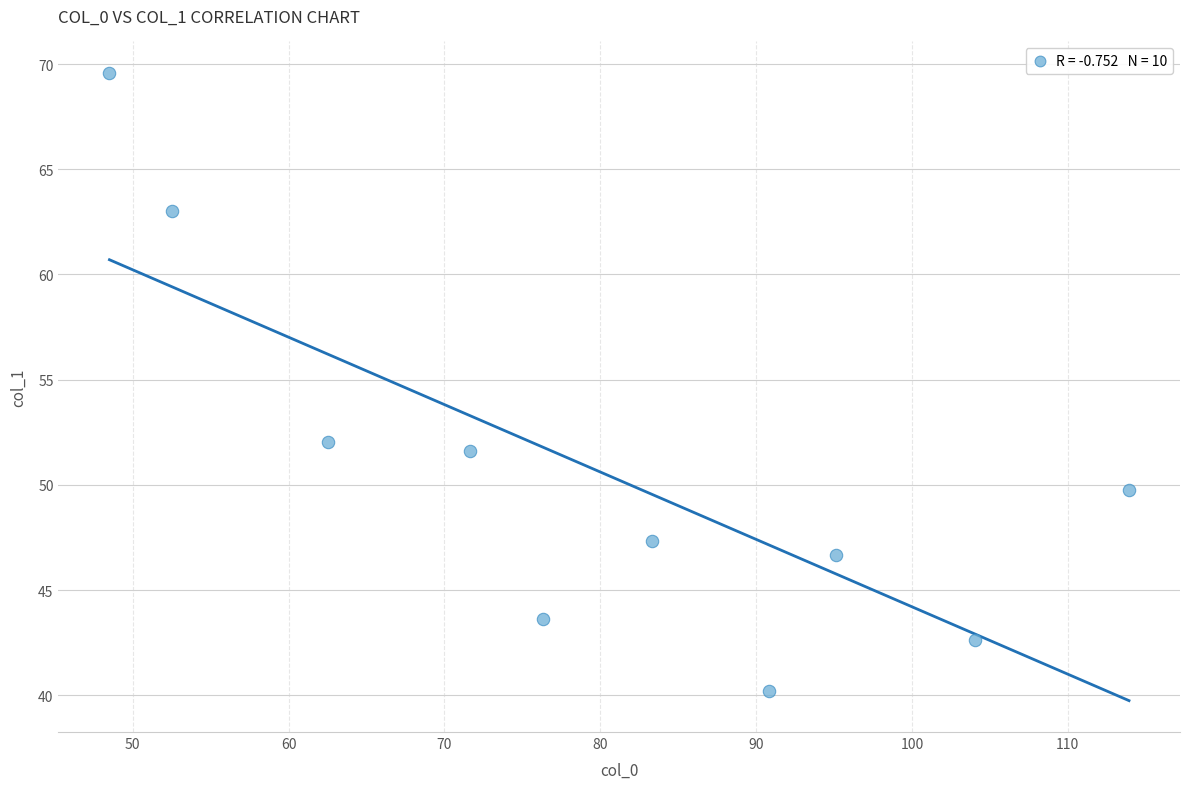

What is the average Y value?

50.7